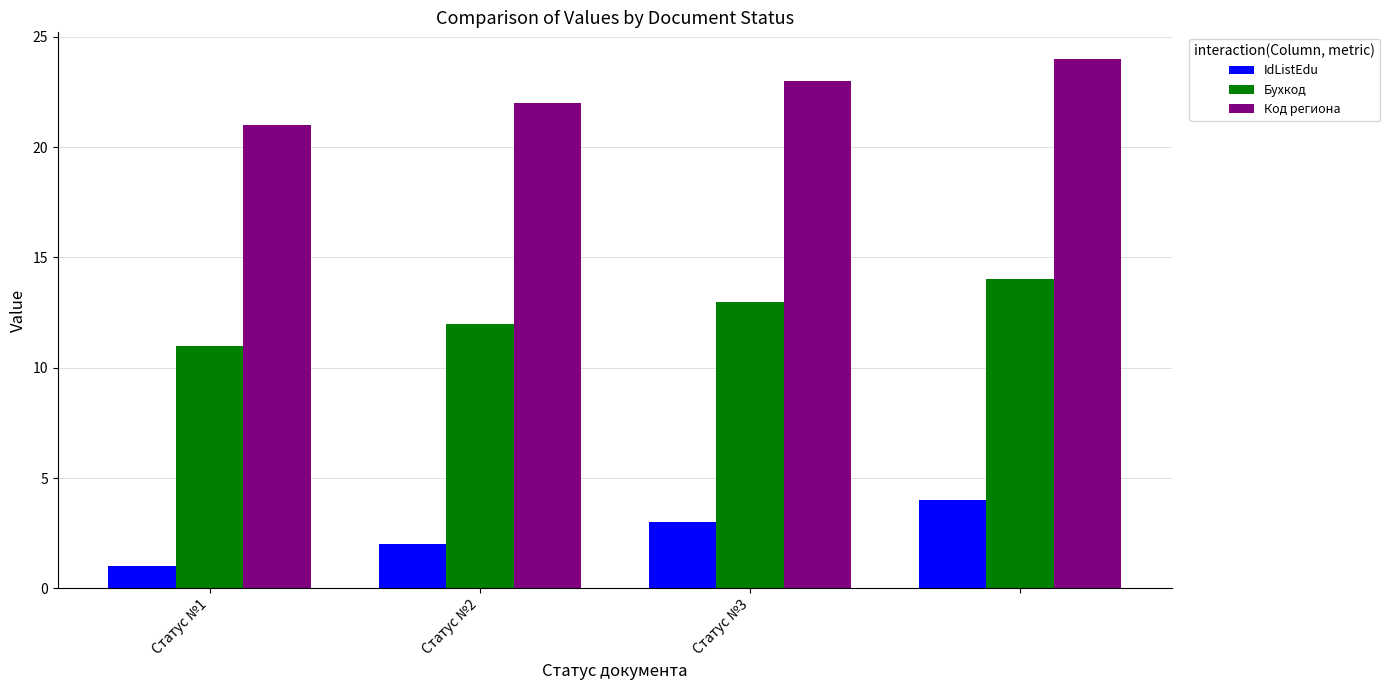

What is the maximum value for Код региона?

24